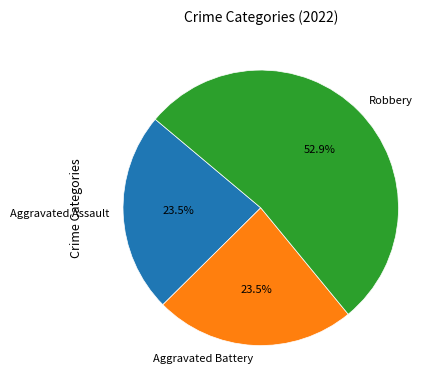

Which slice is the largest?

Robbery